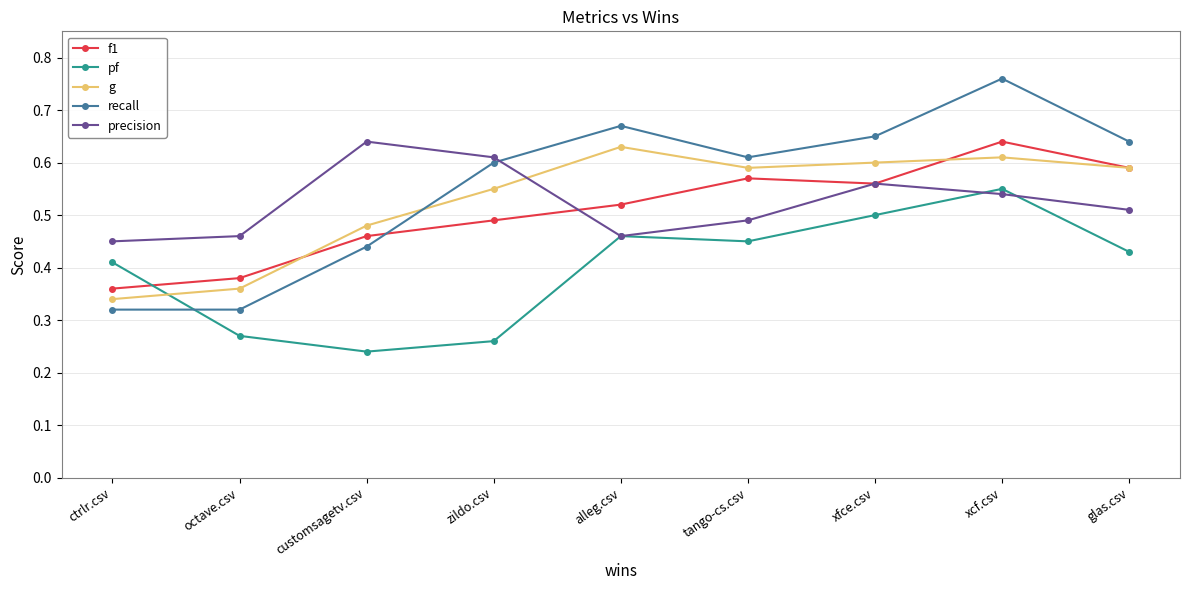

What is the label of the 8th point from the right?

octave.csv